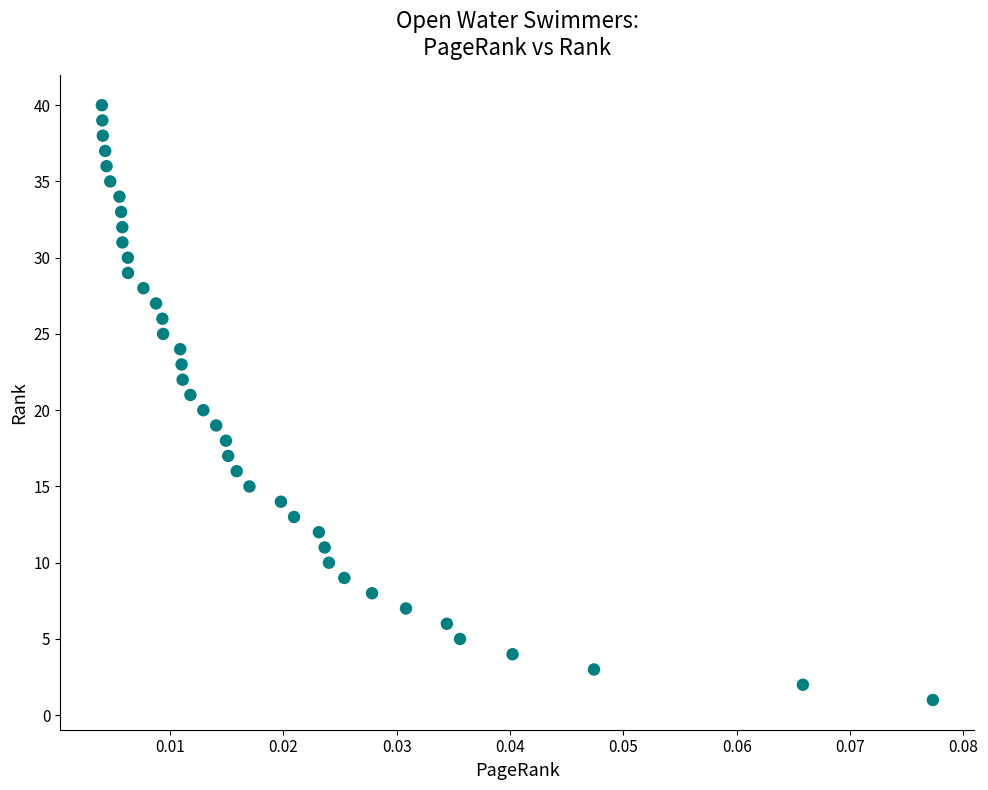

What is the range of Y values (max minus min)?

39